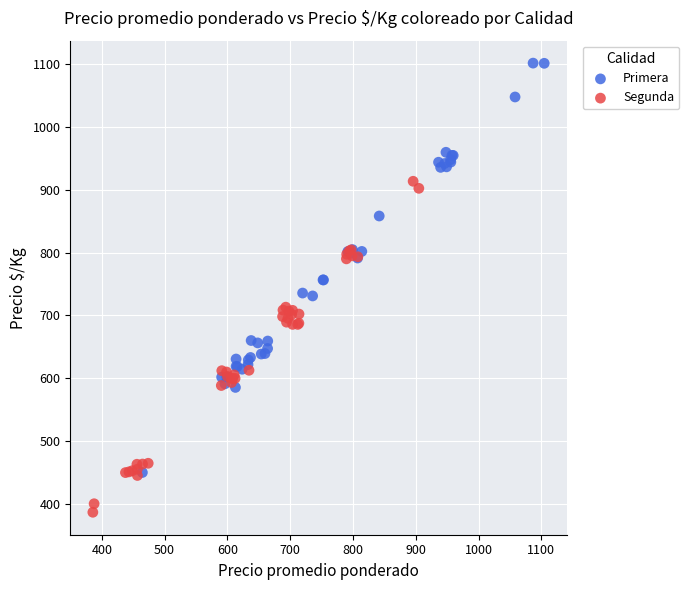

Which series contains the lowest Y value?

Segunda